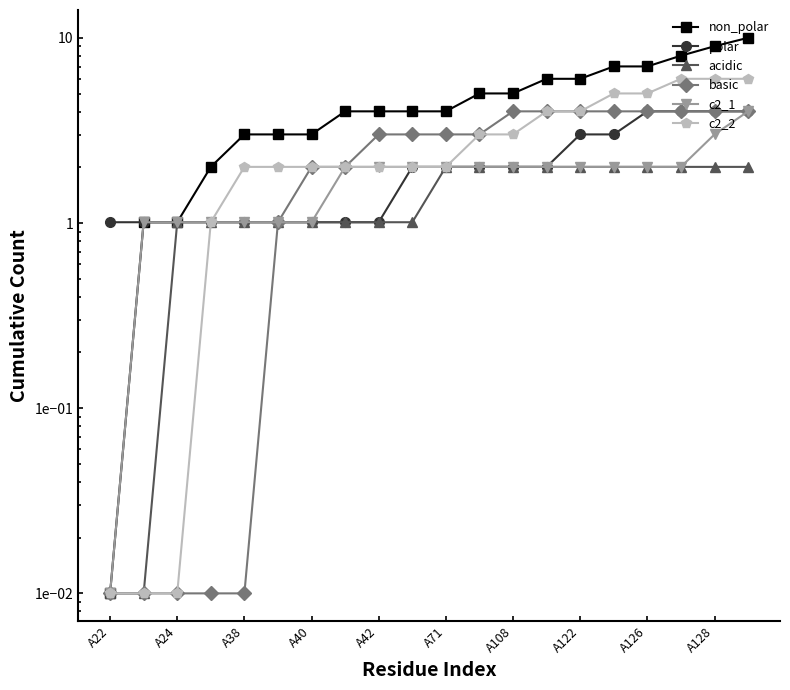

How many values in the c2_1 series exceed 2?

13